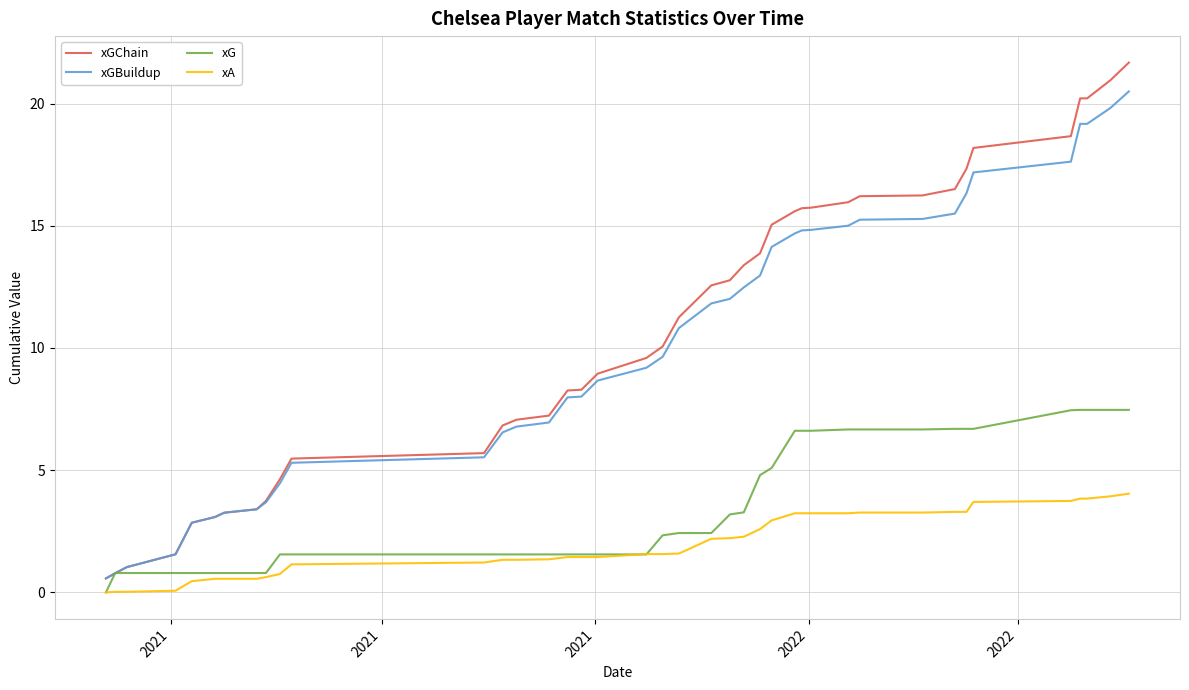

Which series has the widest spread of values?

xGChain